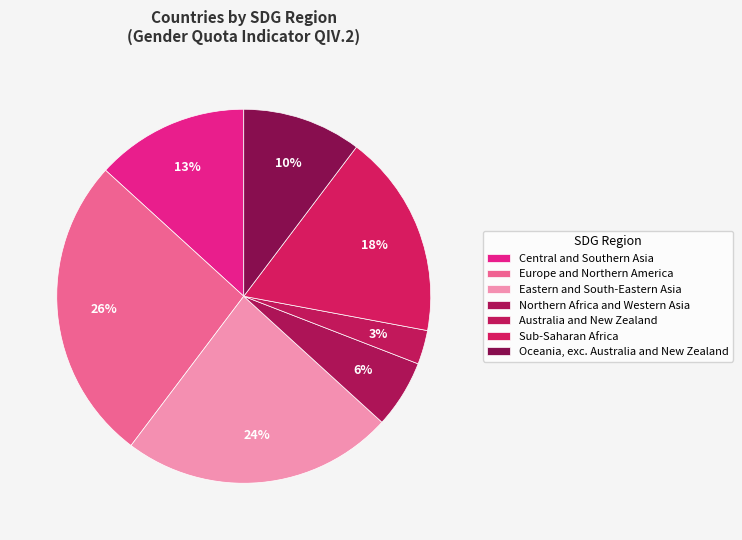

What is the total percentage of Australia and New Zealand and Northern Africa and Western Asia?

8.8%